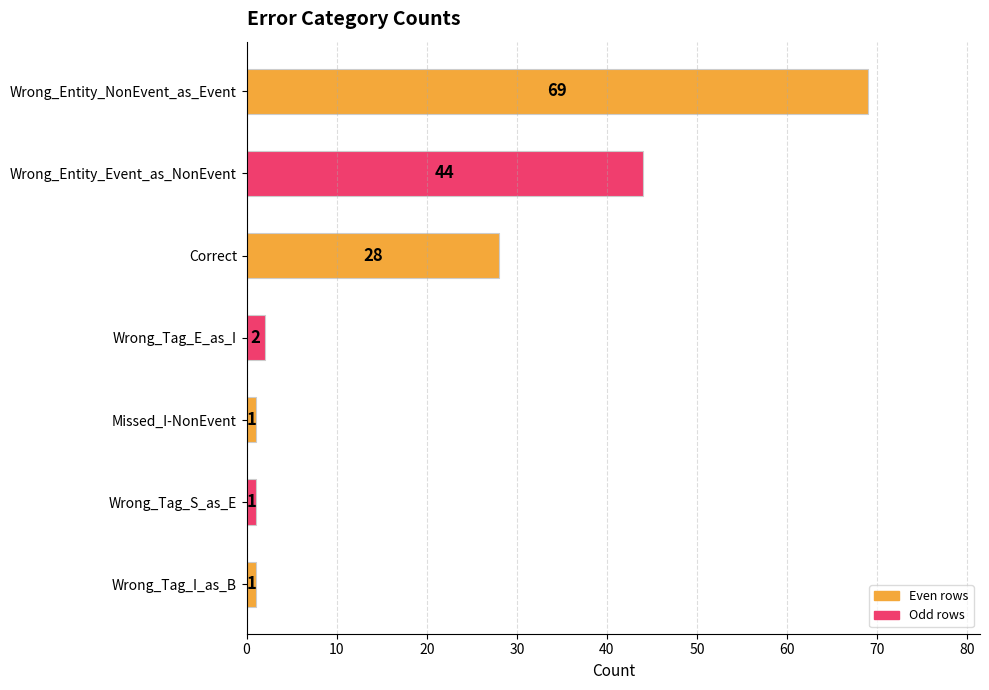

Which has a higher value, Wrong_Tag_I_as_B or Wrong_Entity_NonEvent_as_Event?

Wrong_Entity_NonEvent_as_Event